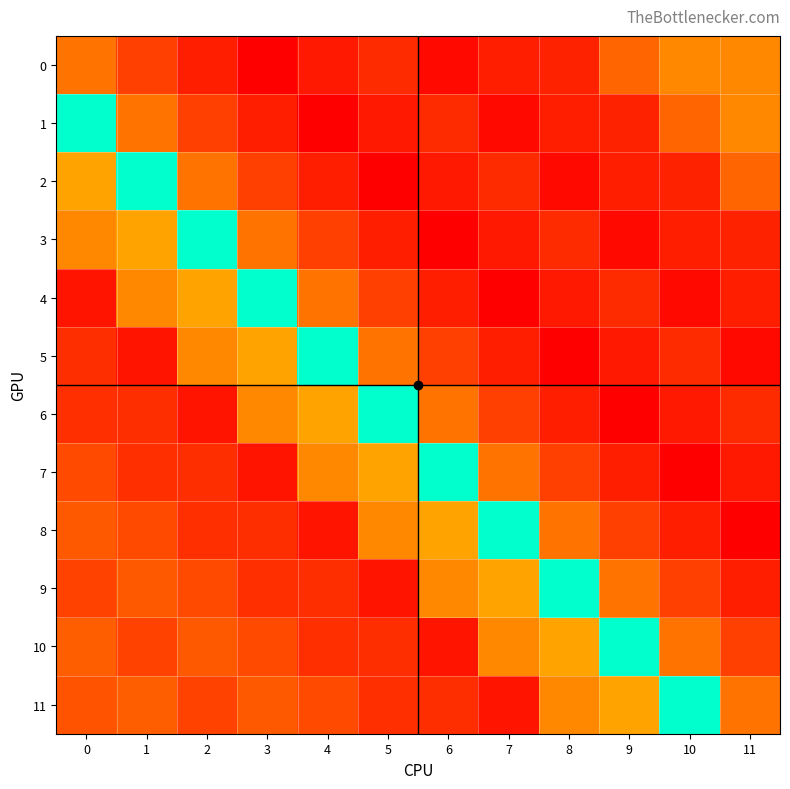

Which series has the largest total across all categories?

11